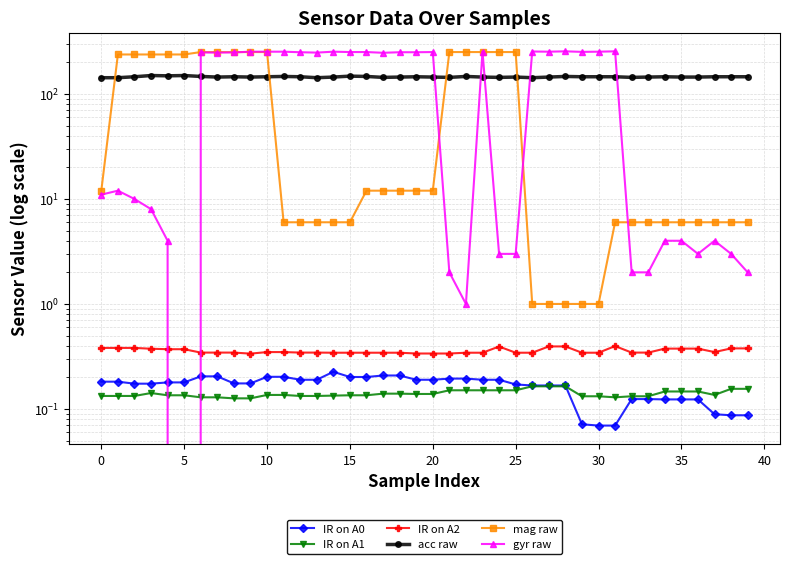

What is the difference between the IR on A0 values at 31 and 0?

0.1